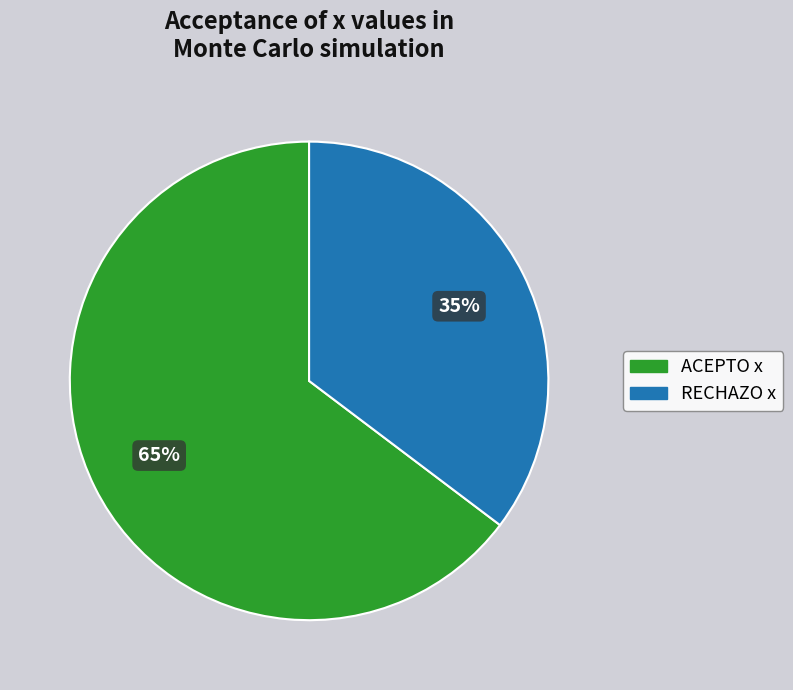

Which has a higher value, RECHAZO x or ACEPTO x?

ACEPTO x